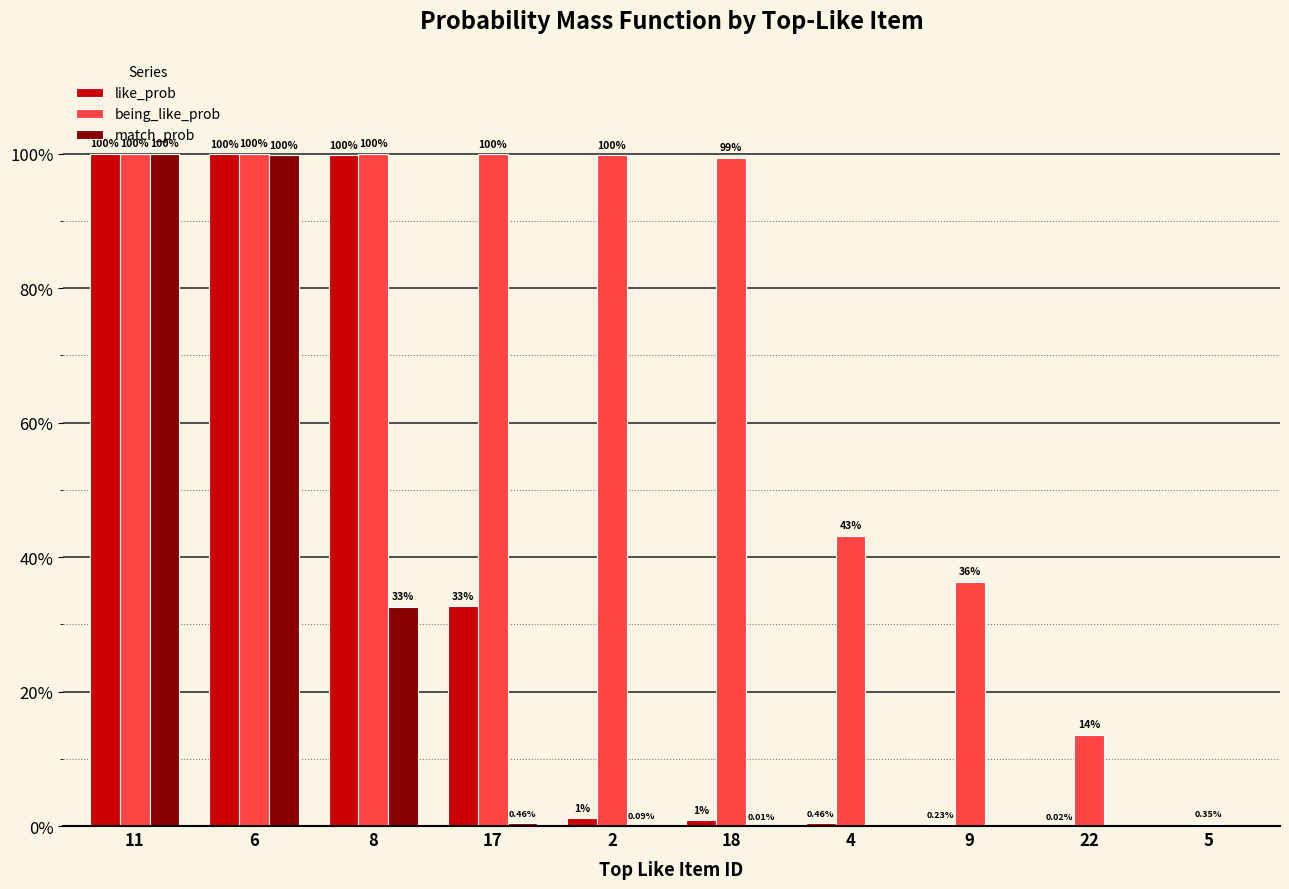

How many data points does each series have?

10